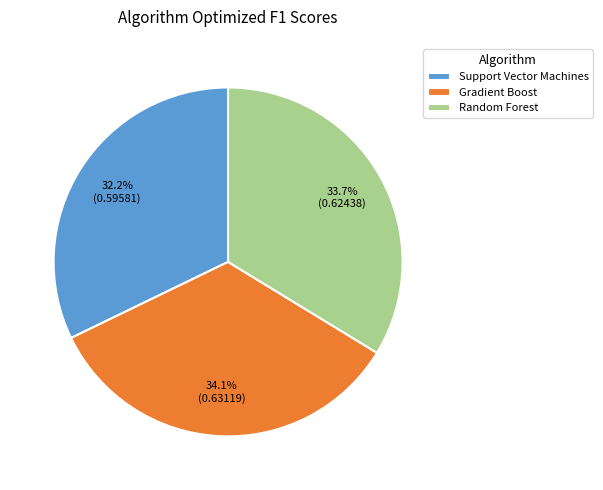

To the nearest percent, what is the difference between the largest and smallest slice percentages?

2%